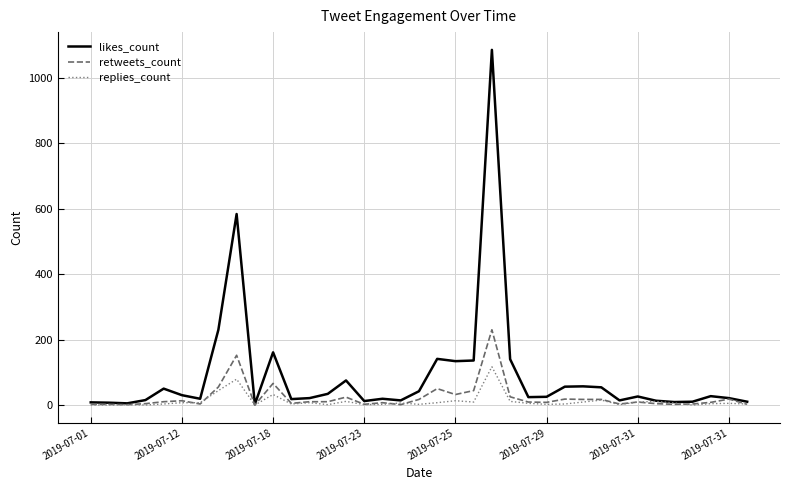

What is the average value of the likes_count series?

90